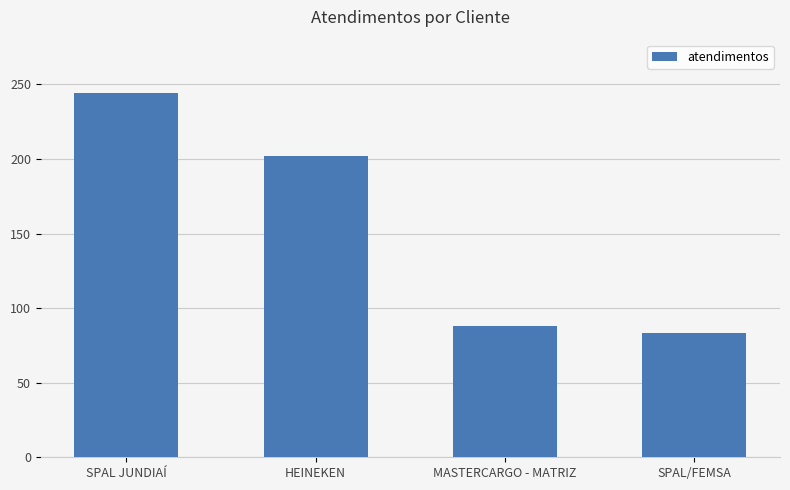

What is the label of the 2nd bar from the left?

HEINEKEN